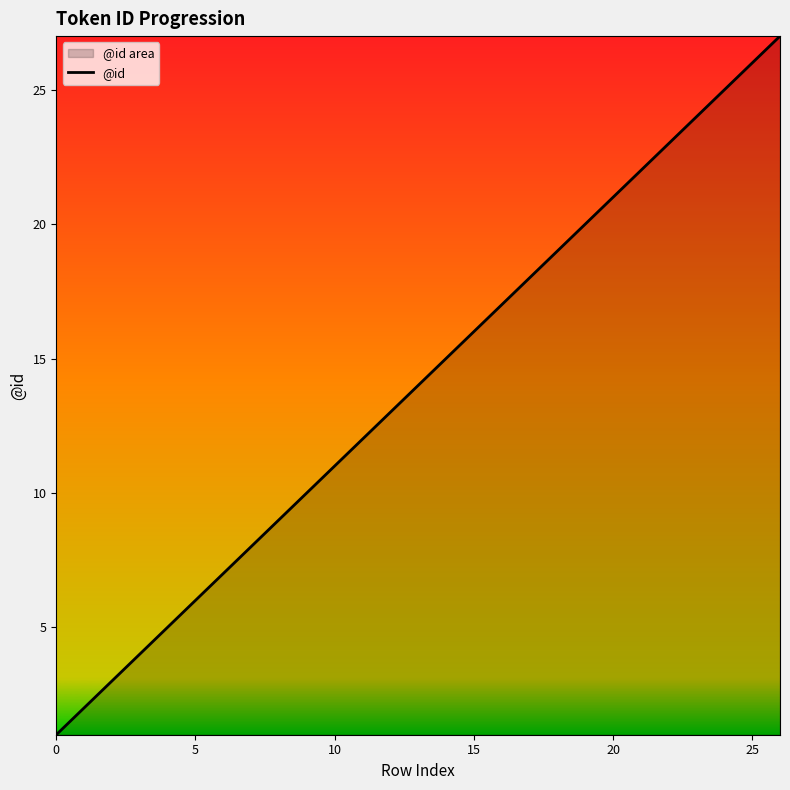

What is the change in value from 8 to 14?

+6